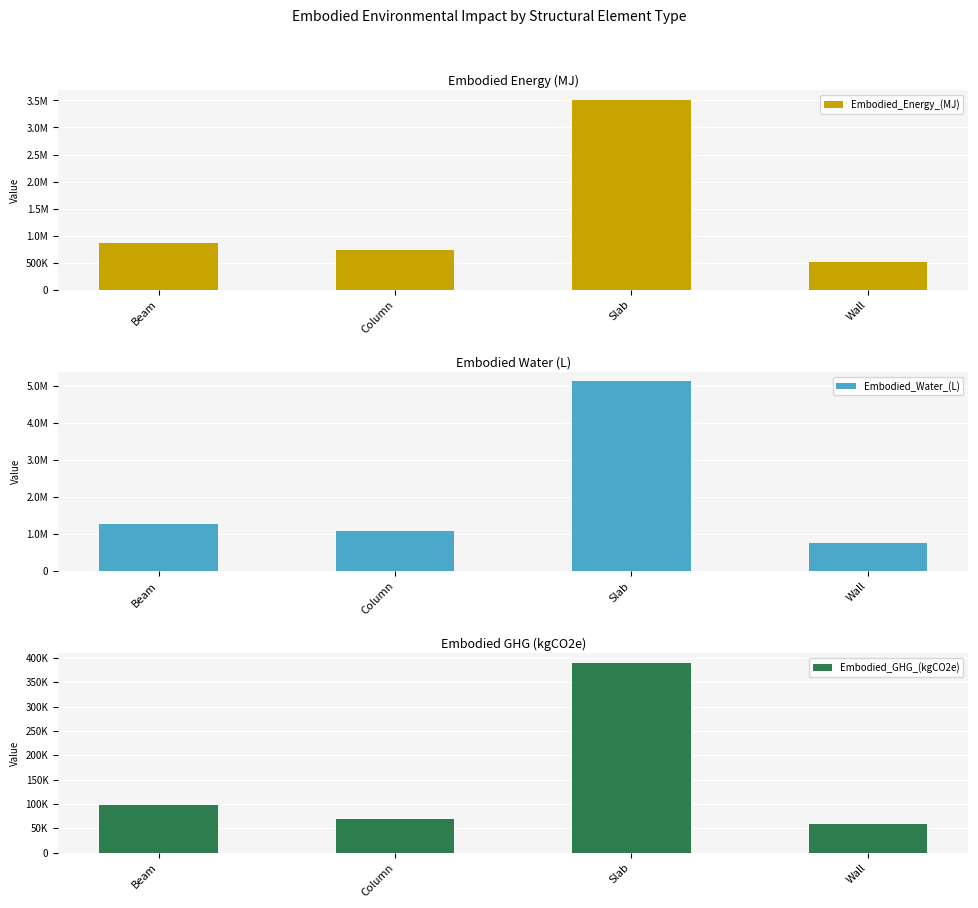

How many bars are there in total?

12